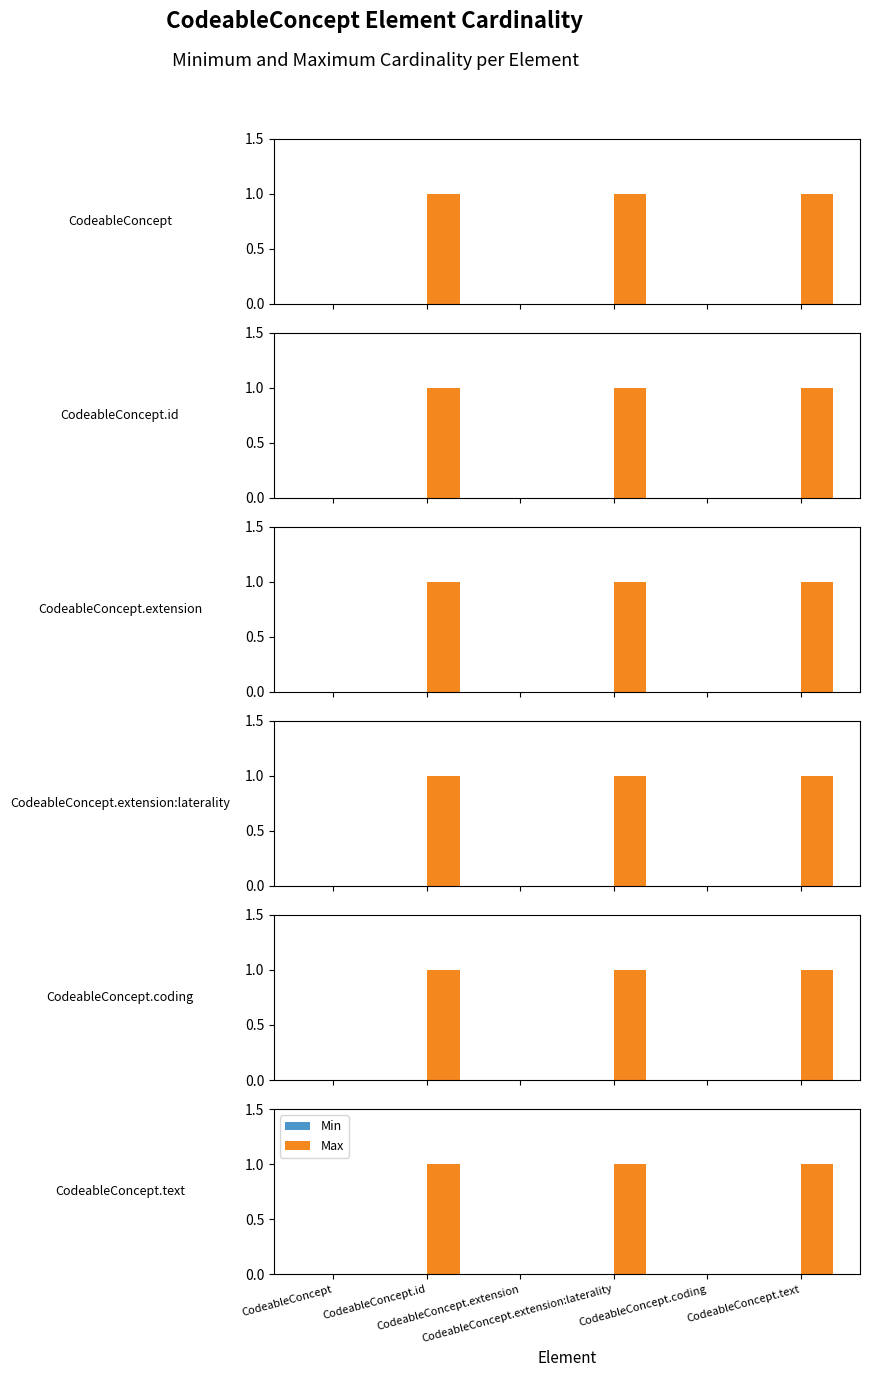

Reading left to right, what are all the values shown in this chart?

Min: 0	0	0	0	0	0
Max: 0	1	0	1	0	1